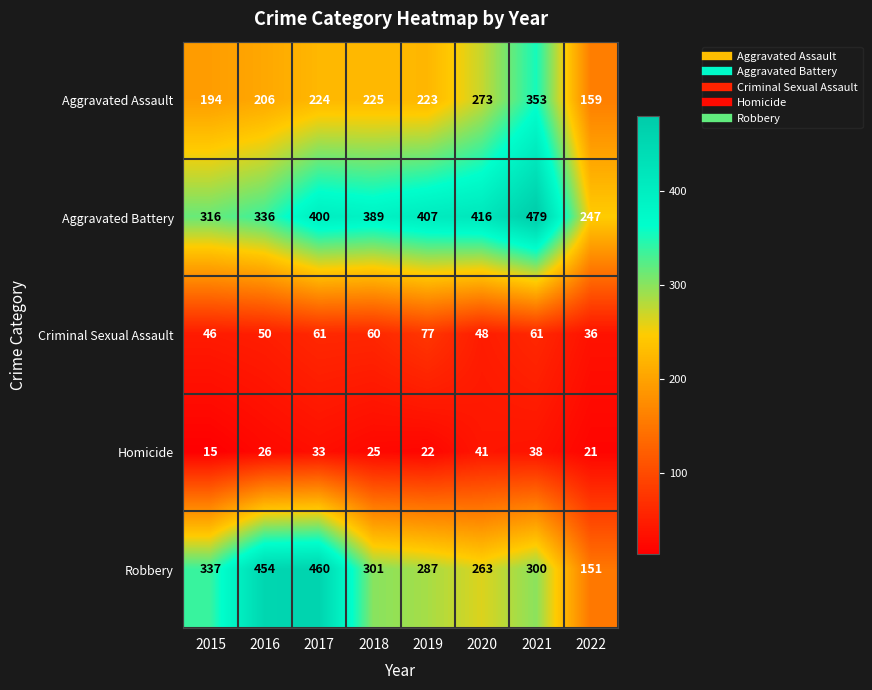

Between 2018 and 2022, which series saw the biggest shift?

Robbery